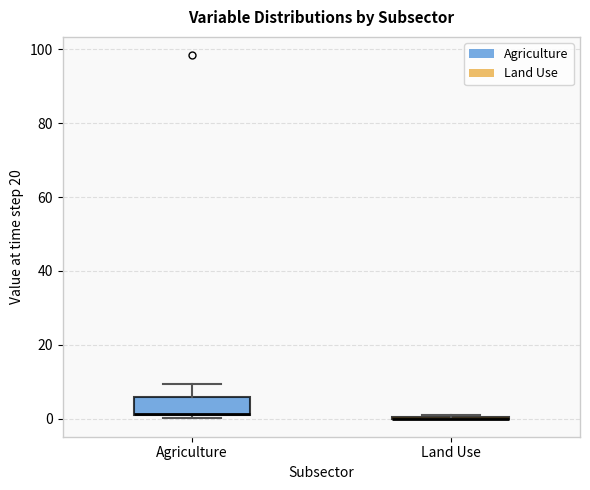

Comparing the boxes themselves (not the whiskers), which one is the tallest?

Agriculture